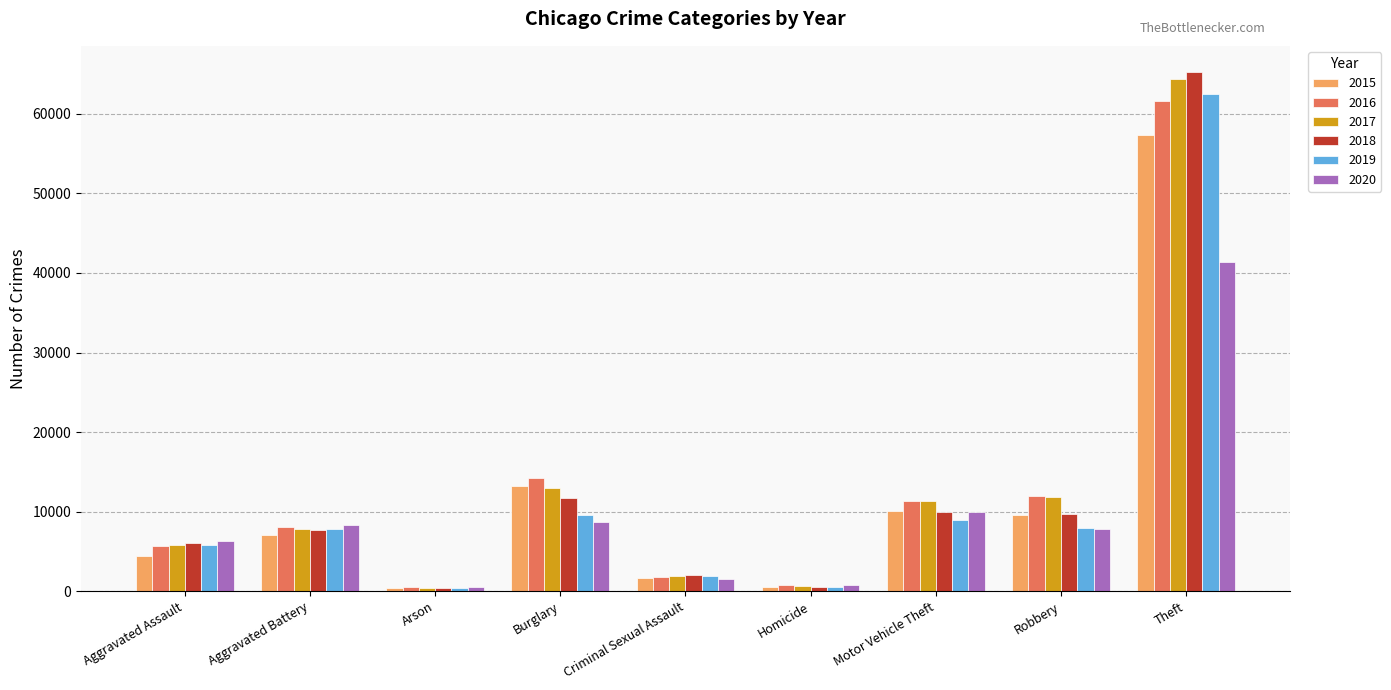

What is the value of the 2017 bar at the 6th from the left?

672